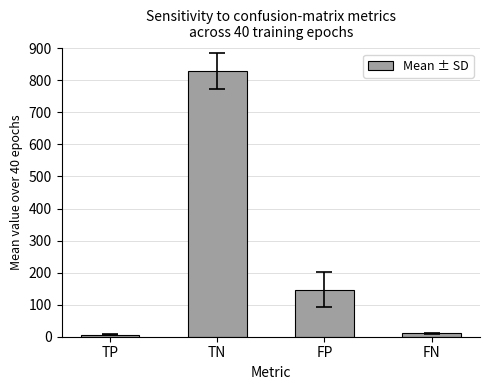

Count the number of categories in the chart.

4